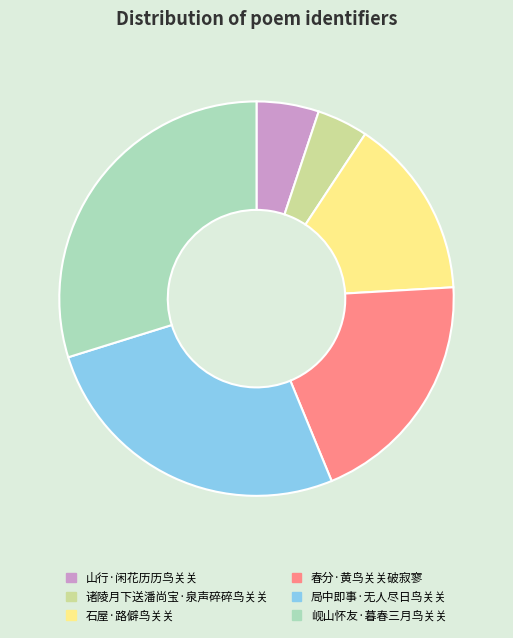

Between 春分·黄鸟关关破寂寥 and 山行·闲花历历鸟关关, which is larger?

春分·黄鸟关关破寂寥